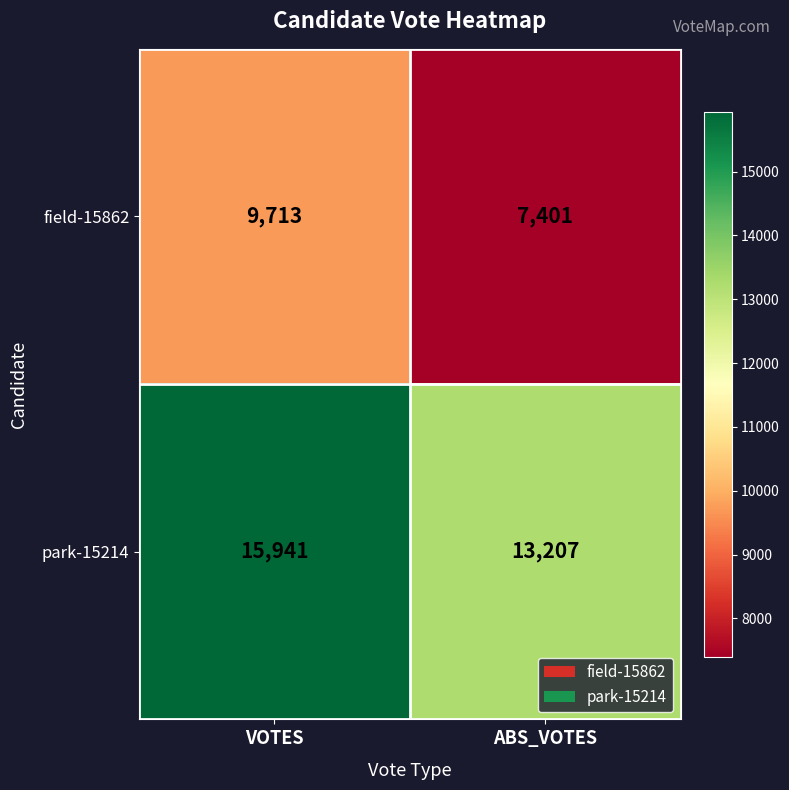

Rank the series at ABS_VOTES from highest to lowest value.

park-15214, field-15862